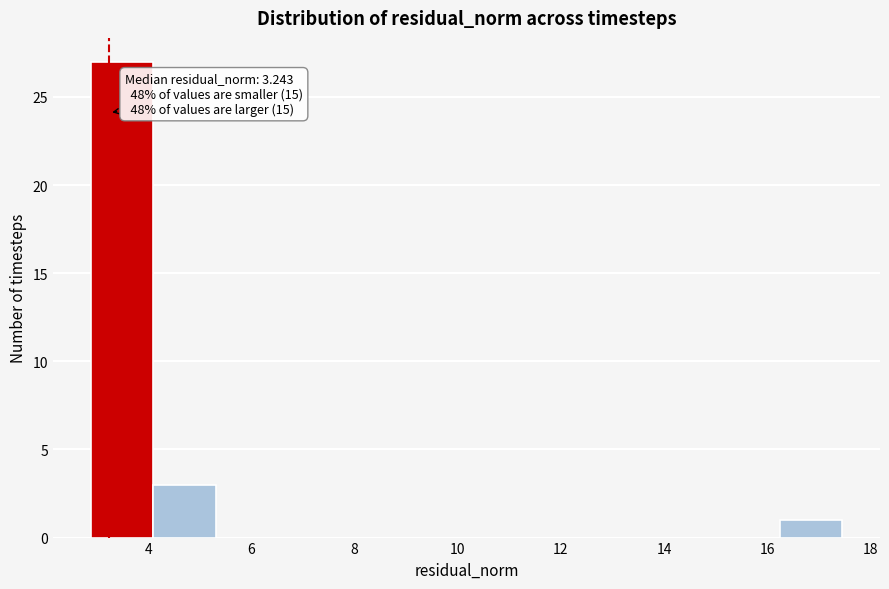

Which range on the x-axis has the tallest bar?

2.8 to 4.0